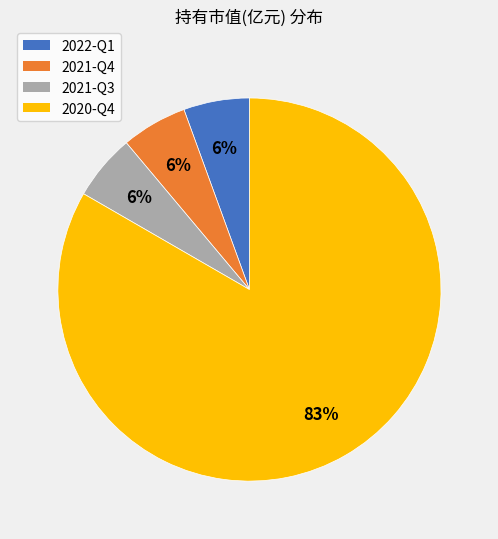

Count the number of slices in the pie.

4